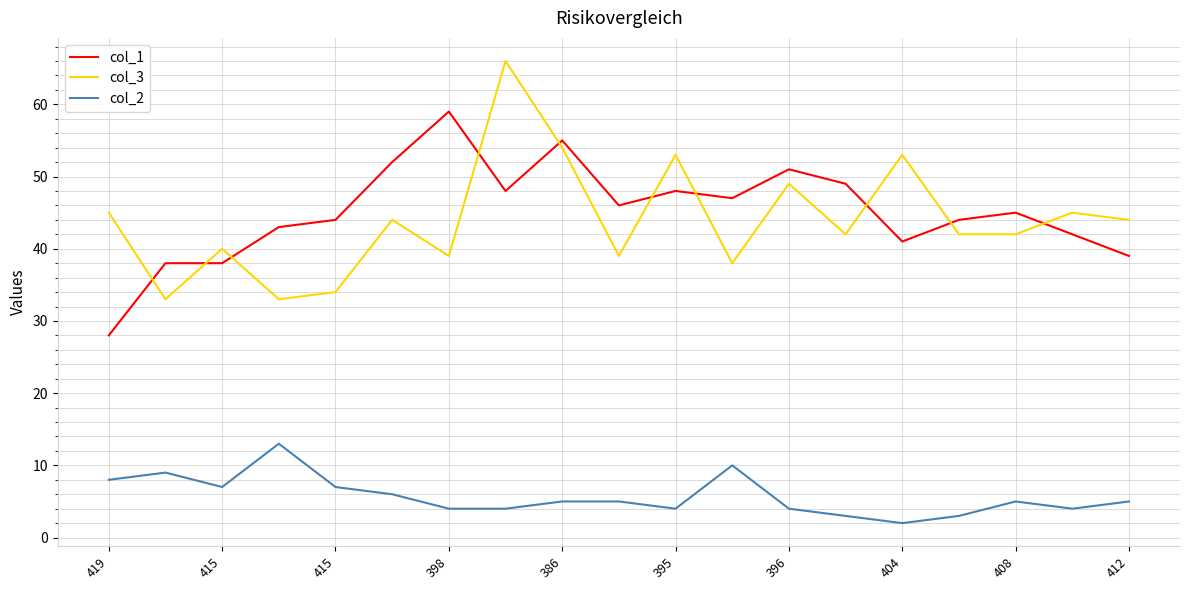

Which series ends up on top after the final intersection of col_3 and col_1?

col_3